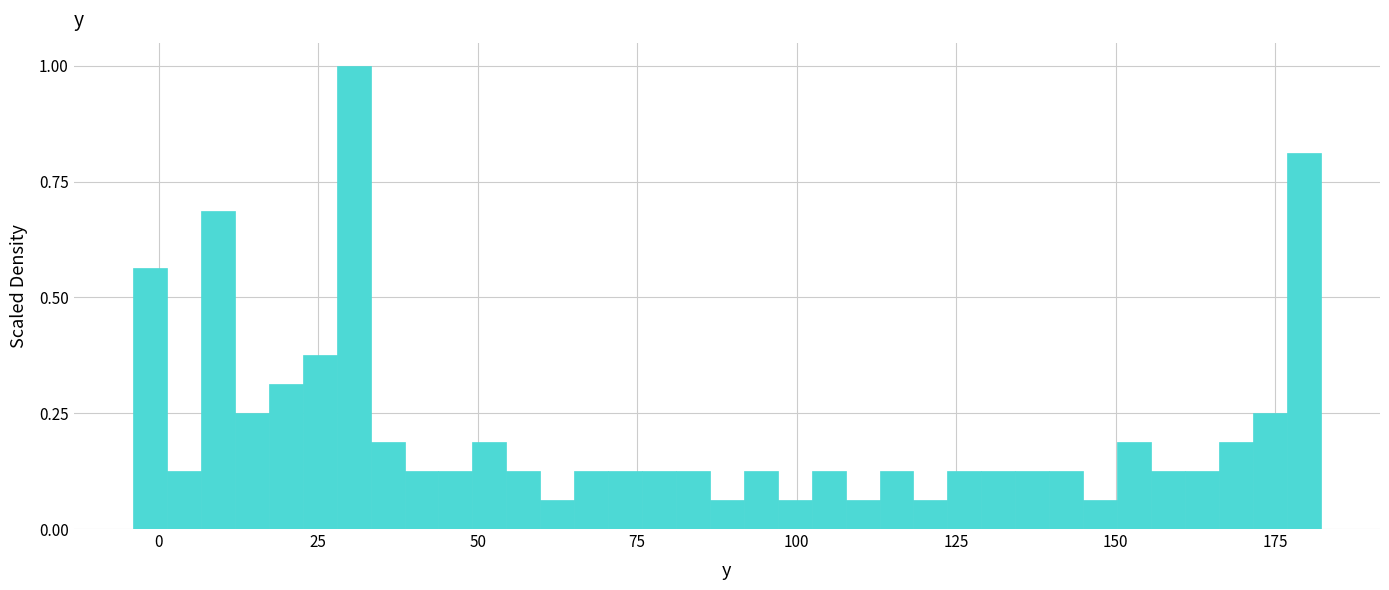

Read against the x-axis, roughly where is the centre of the tallest bar?

30